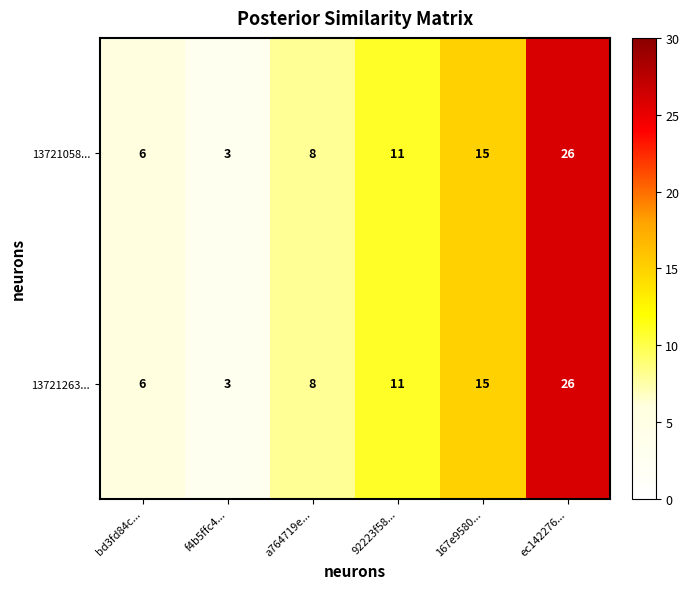

At which category does the chart reach its minimum across all series?

f4b5ffc4...